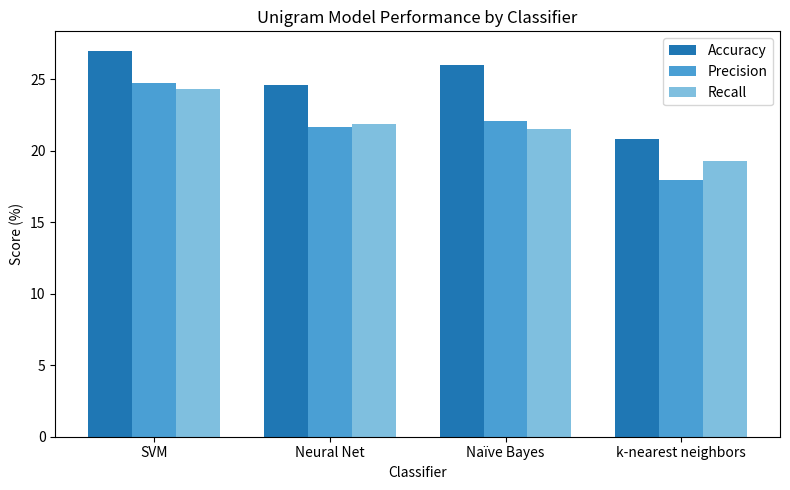

What is the minimum value for Recall?

19.3